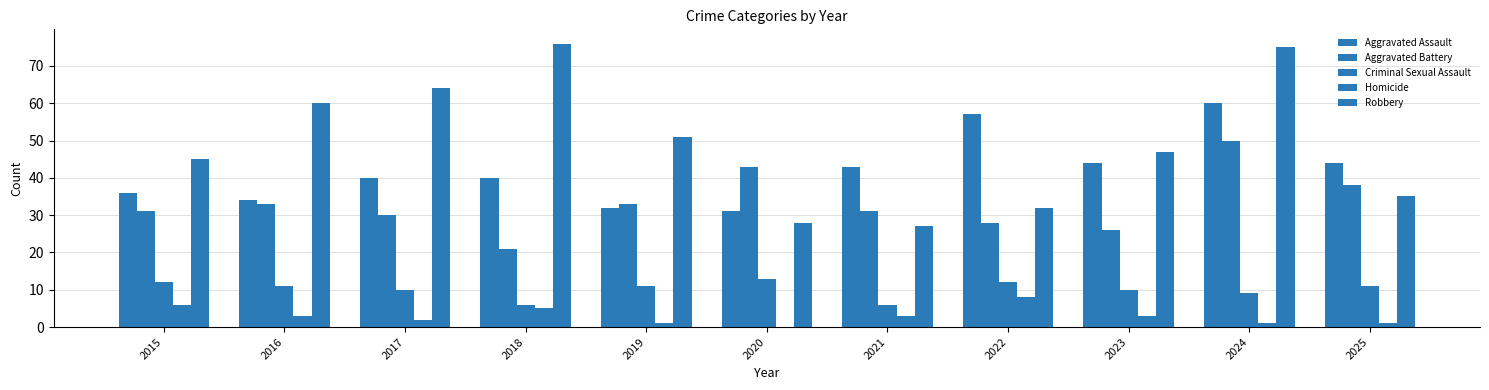

What is the total value across all series at 2019?

128